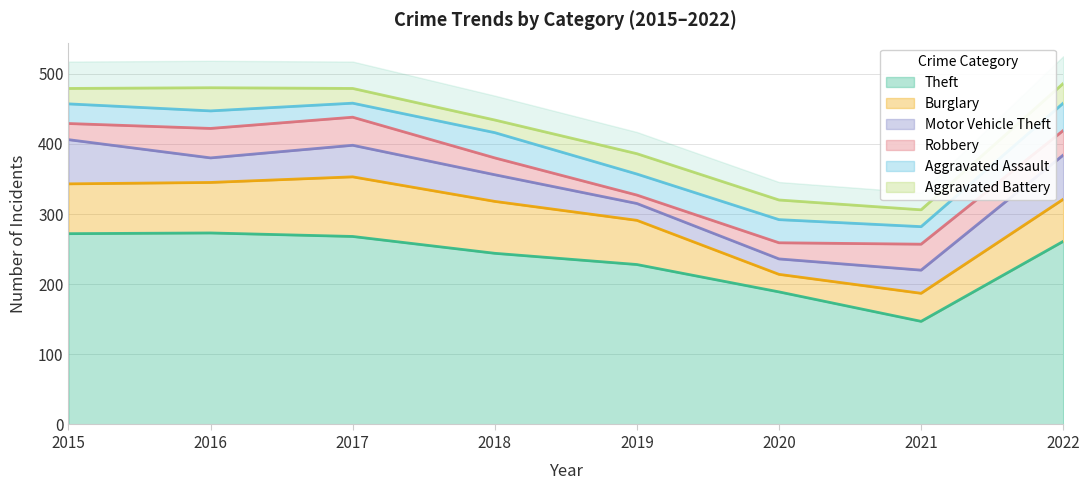

The Theft series shows 273 at 2016. True or false?

True